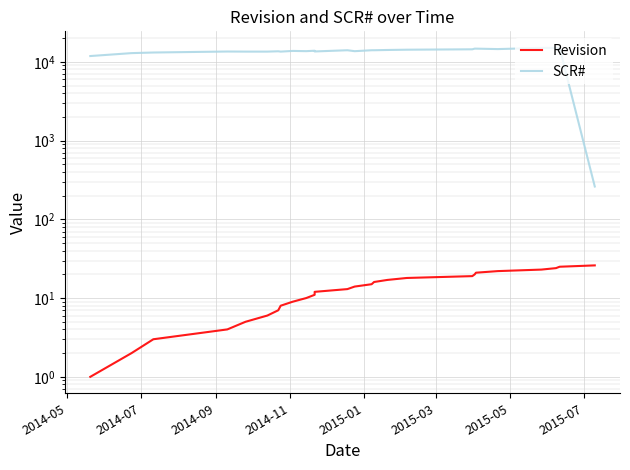

True or false: SCR# and Revision cross at least once.

False